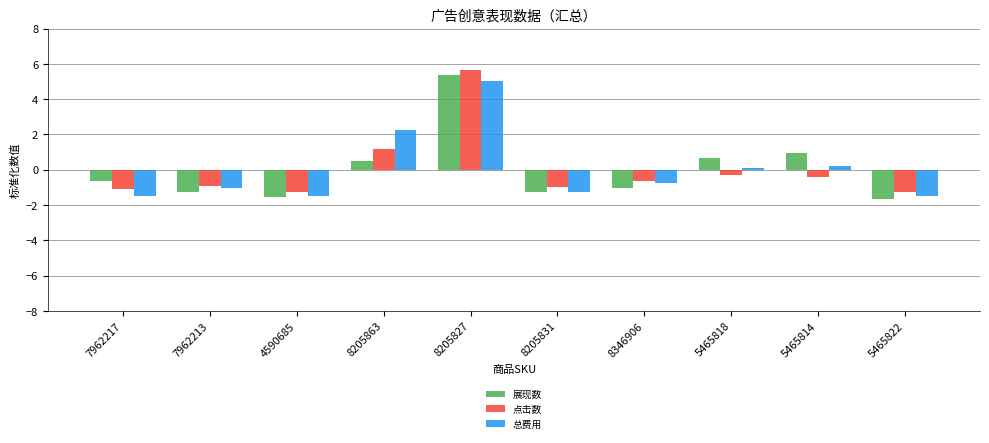

Where is 点击数 nearest to the value 2?

8205863